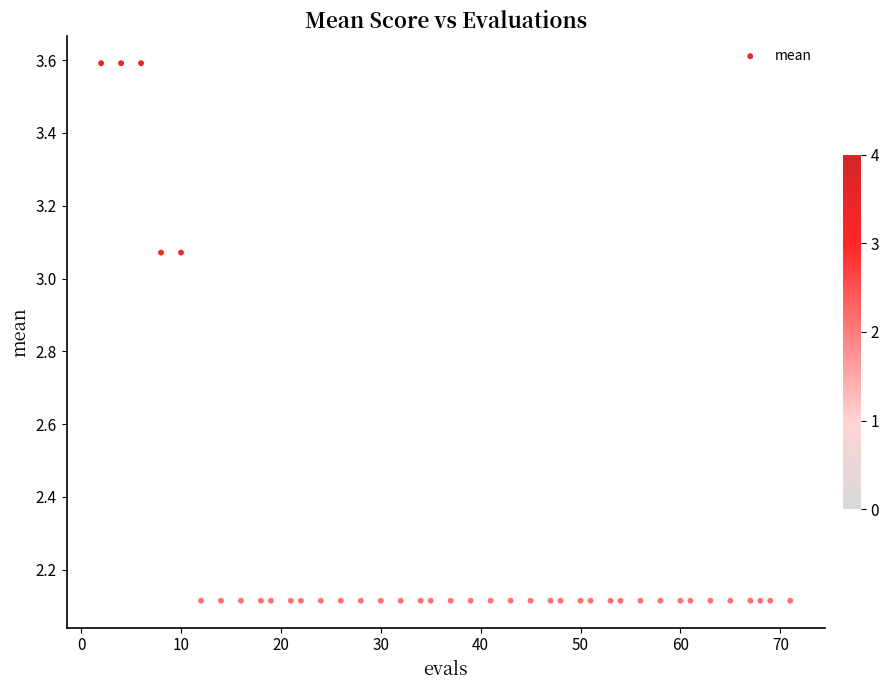

What is the range of Y values (max minus min)?

1.5